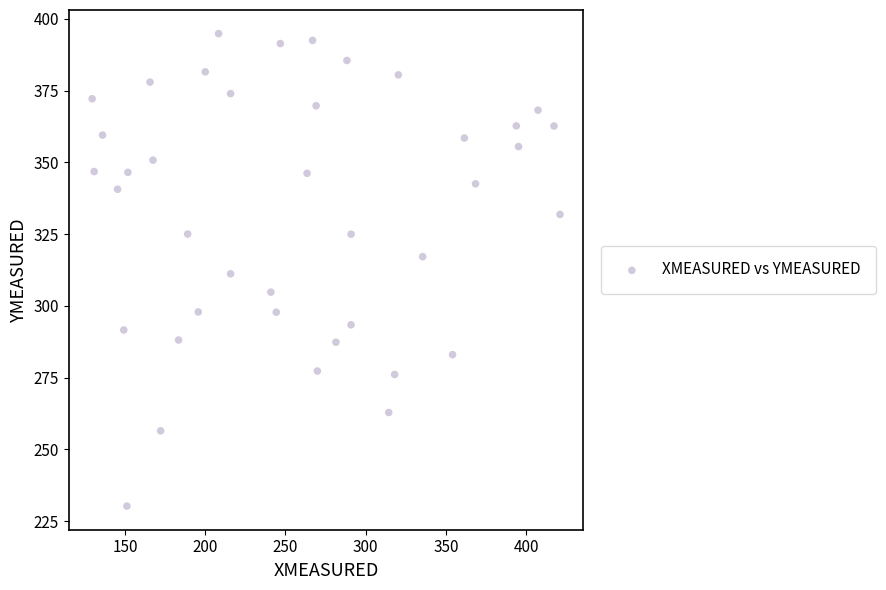

What is the range of Y values (max minus min)?

164.5